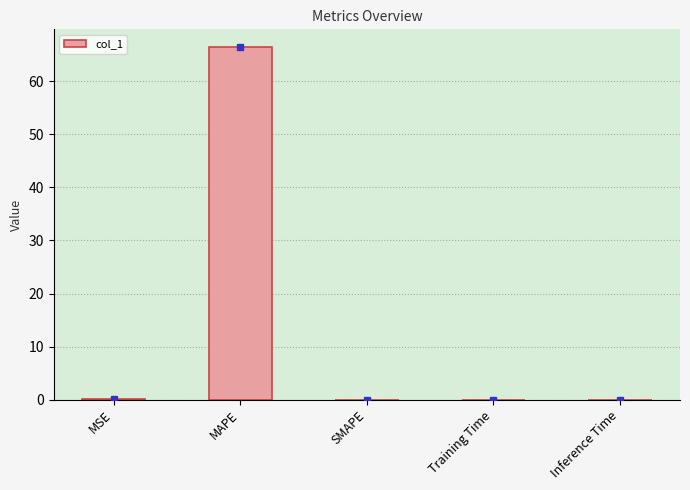

True or false: the data shows 22.5 at SMAPE.

False